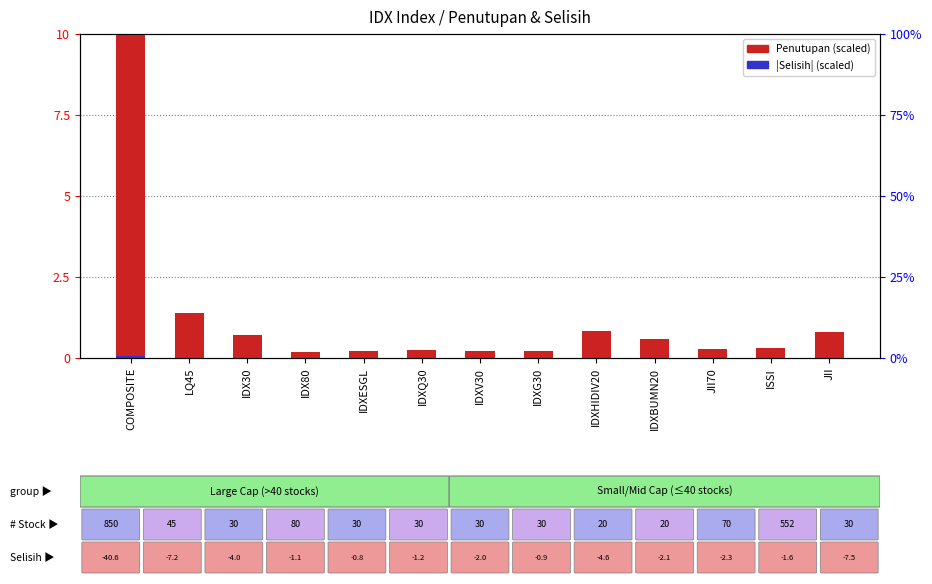

Rank the series at JII70 from highest to lowest value.

Penutupan (scaled), Selisih (scaled)